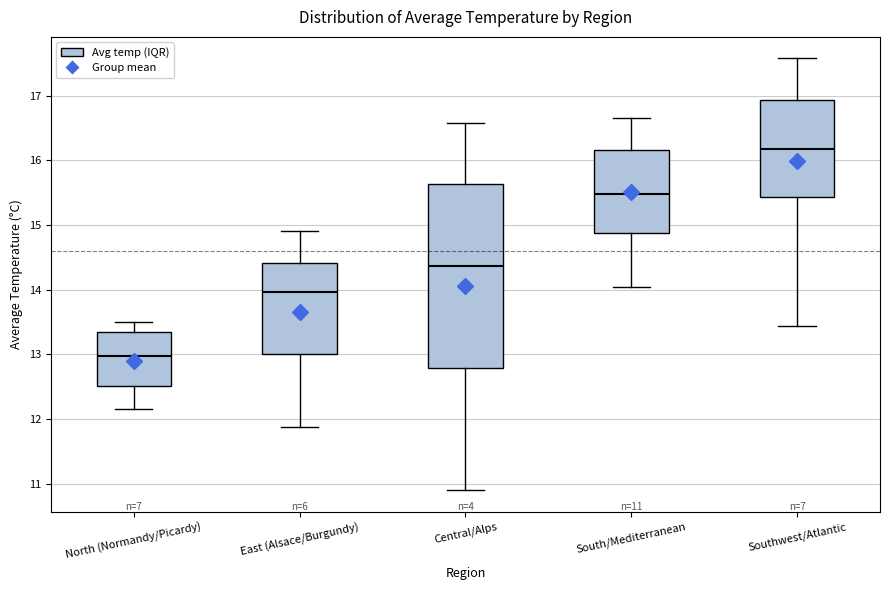

Which box is the tallest, from its lower edge to its upper edge?

Central/Alps